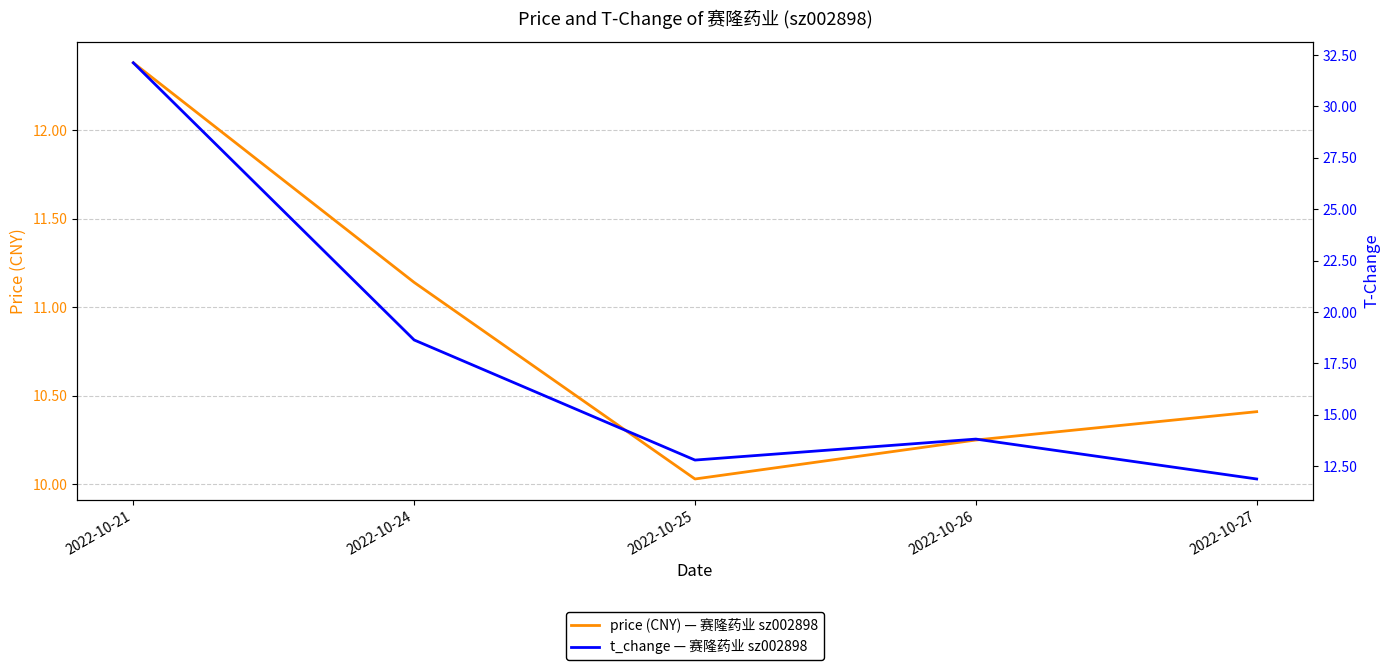

Which series has the widest spread of values?

t_change — 赛隆药业 sz002898